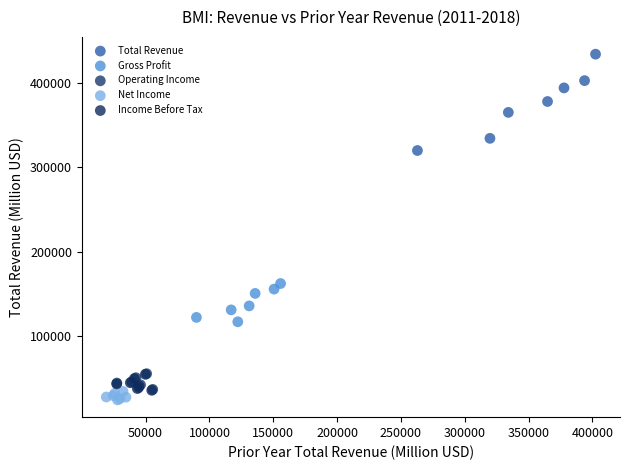

Which series contains the highest Y value?

Total Revenue